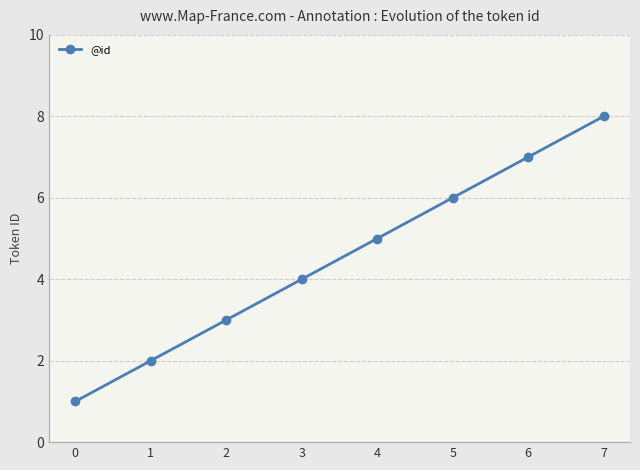

True or false: the data shows 6 at 5.

True